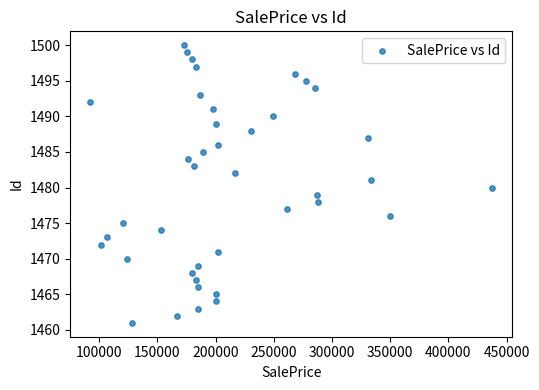

What is the range of Y values (max minus min)?

39